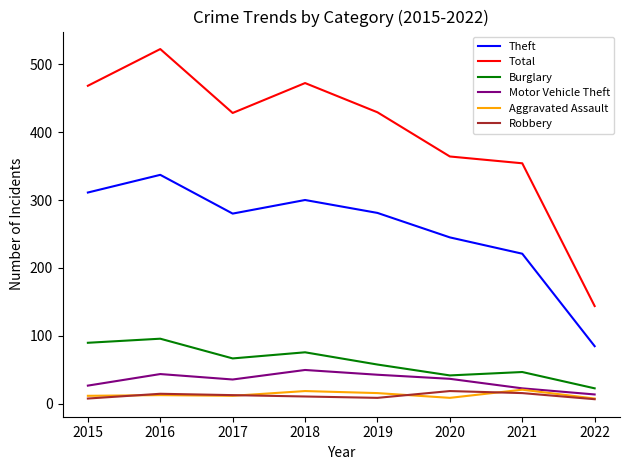

How many lines are shown in the chart?

6